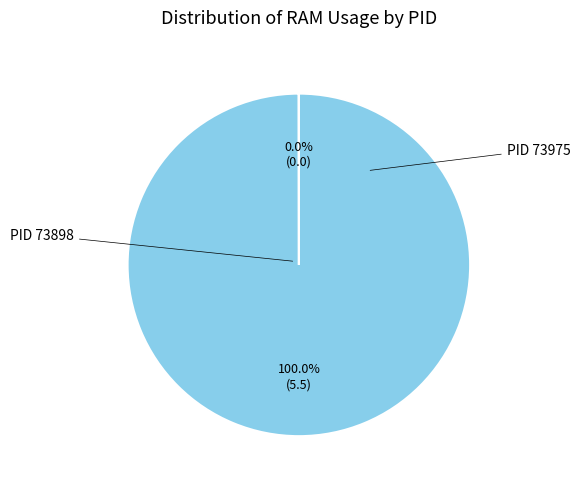

Does any single category account for the majority?

Yes